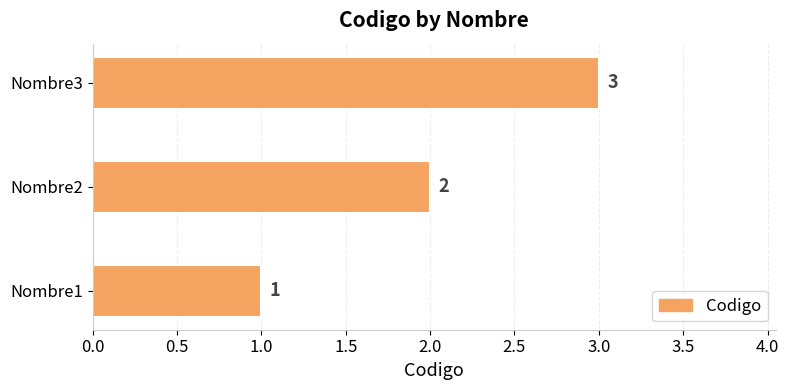

List the labels in order of value, largest first.

Nombre3, Nombre2, Nombre1